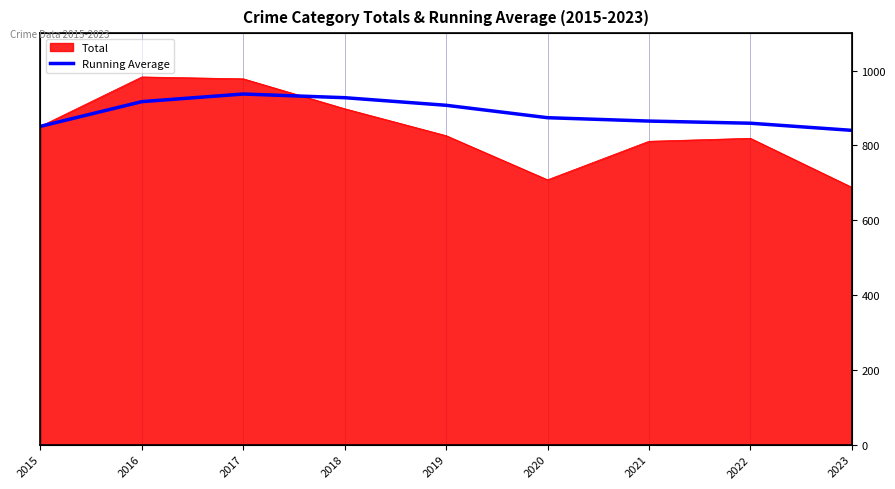

True or false: the data has more than 2 interior local peaks.

False